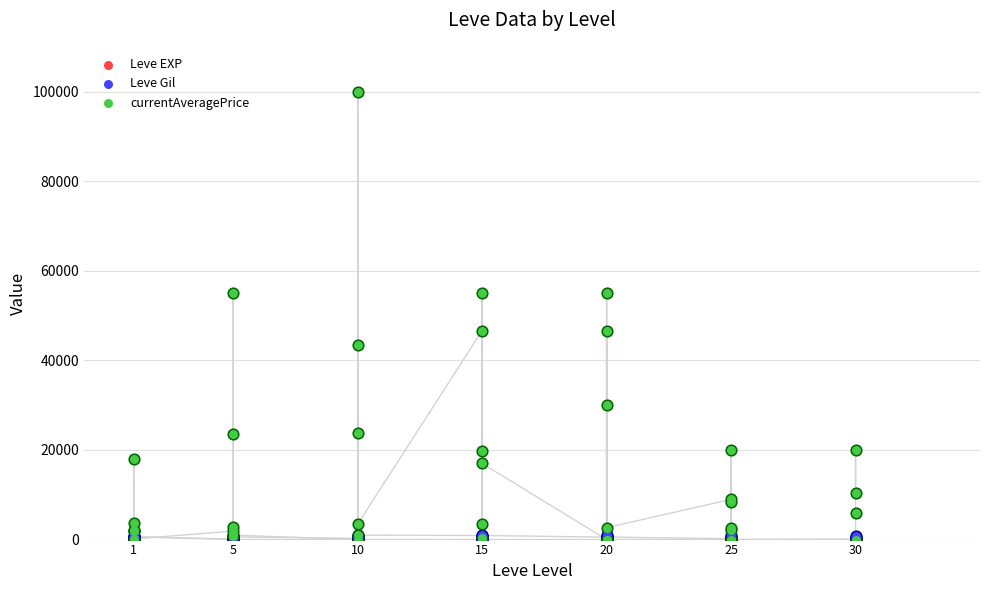

Which series reaches the minimum Y coordinate?

Leve Gil